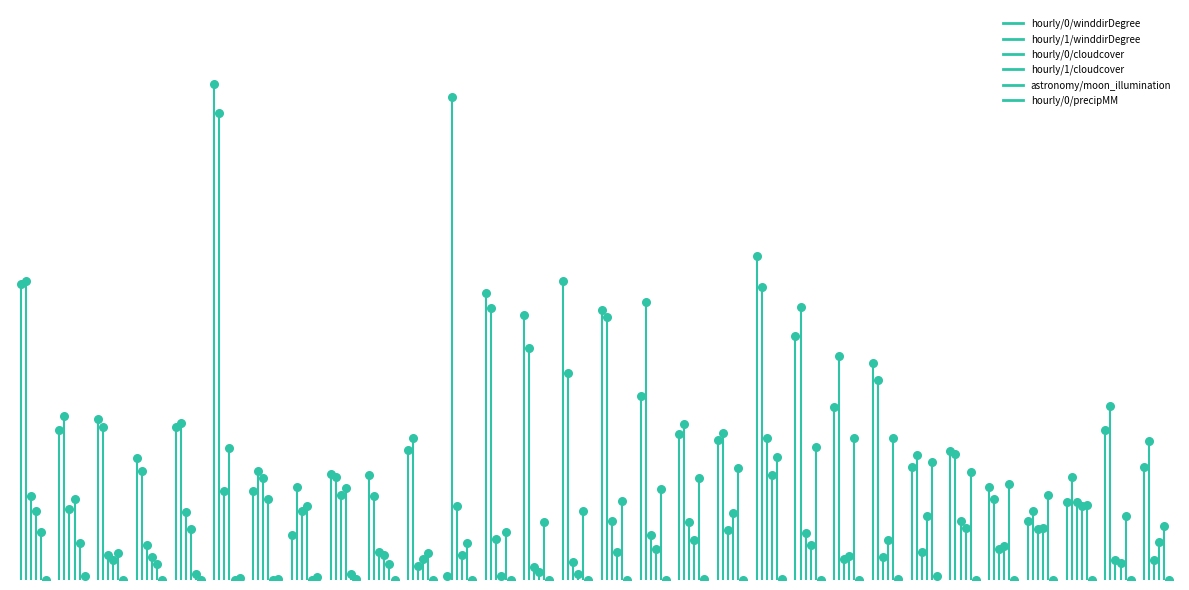

At how many categories does at least one series exceed 158?

1